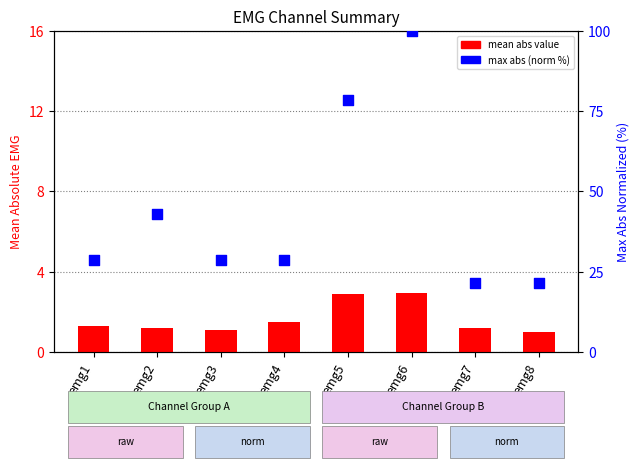

What is the total value across all series at emg3?

29.7